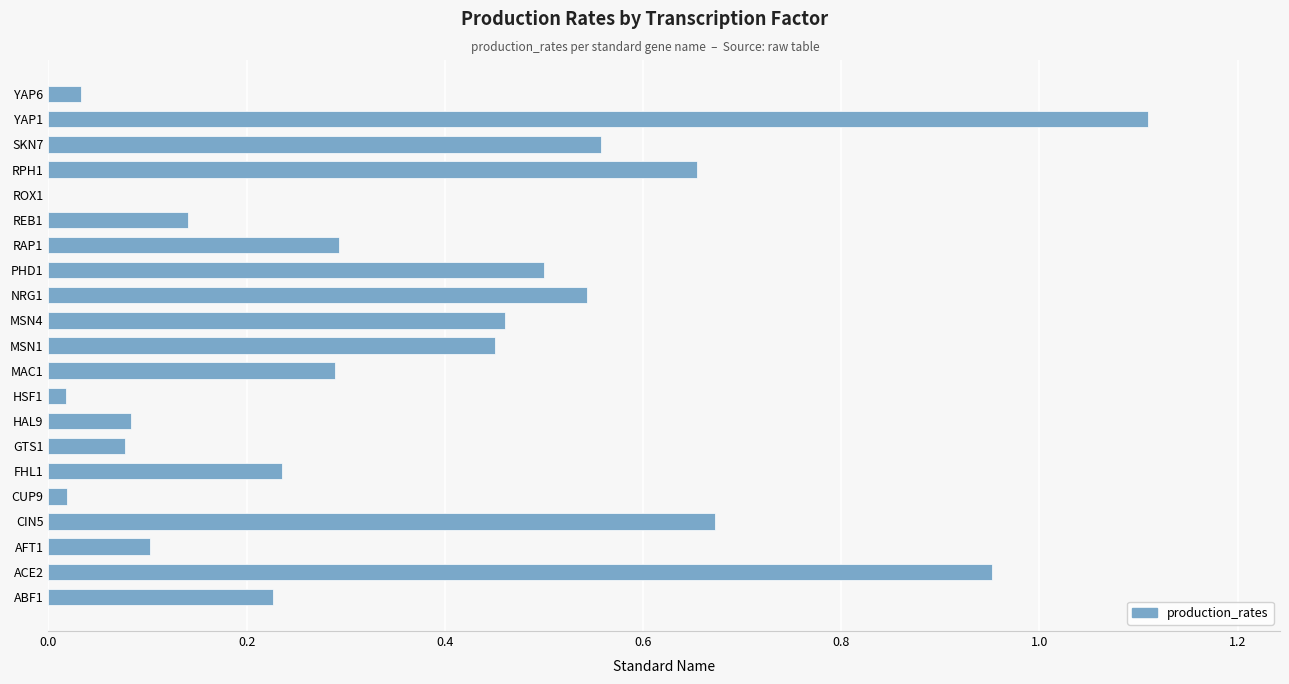

Between ACE2 and HAL9, which is larger?

ACE2